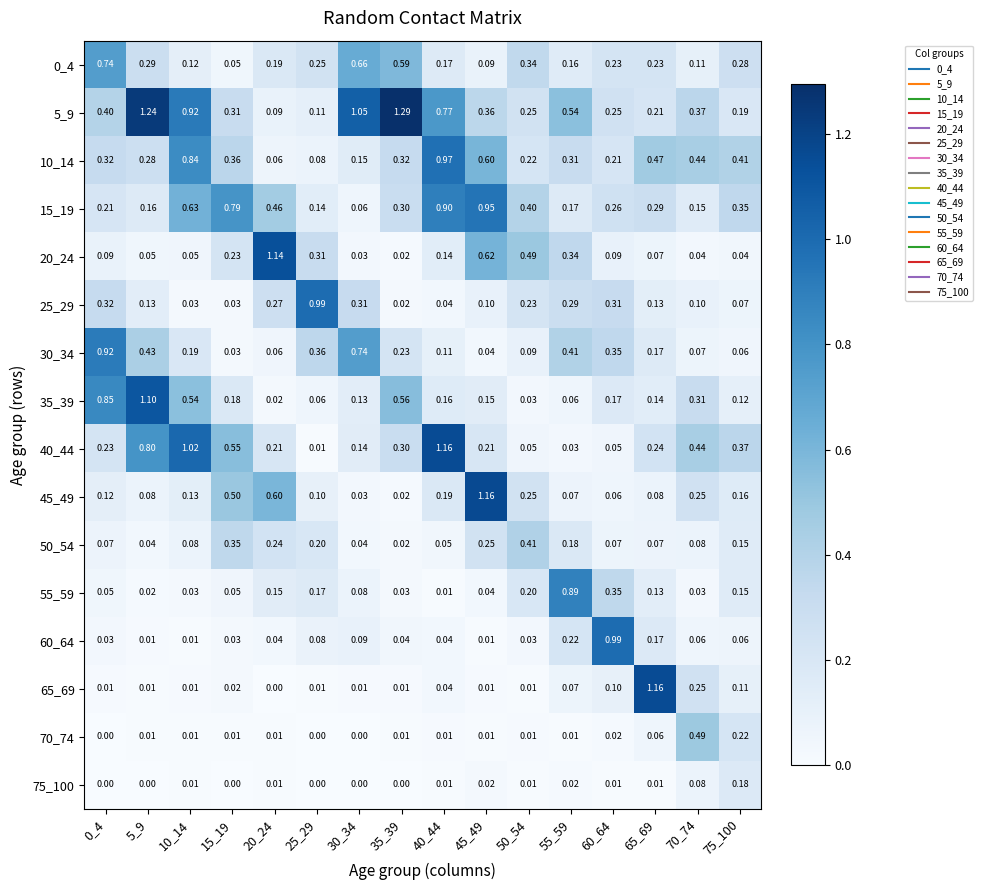

At which category is the sum across all series the highest?

40_44